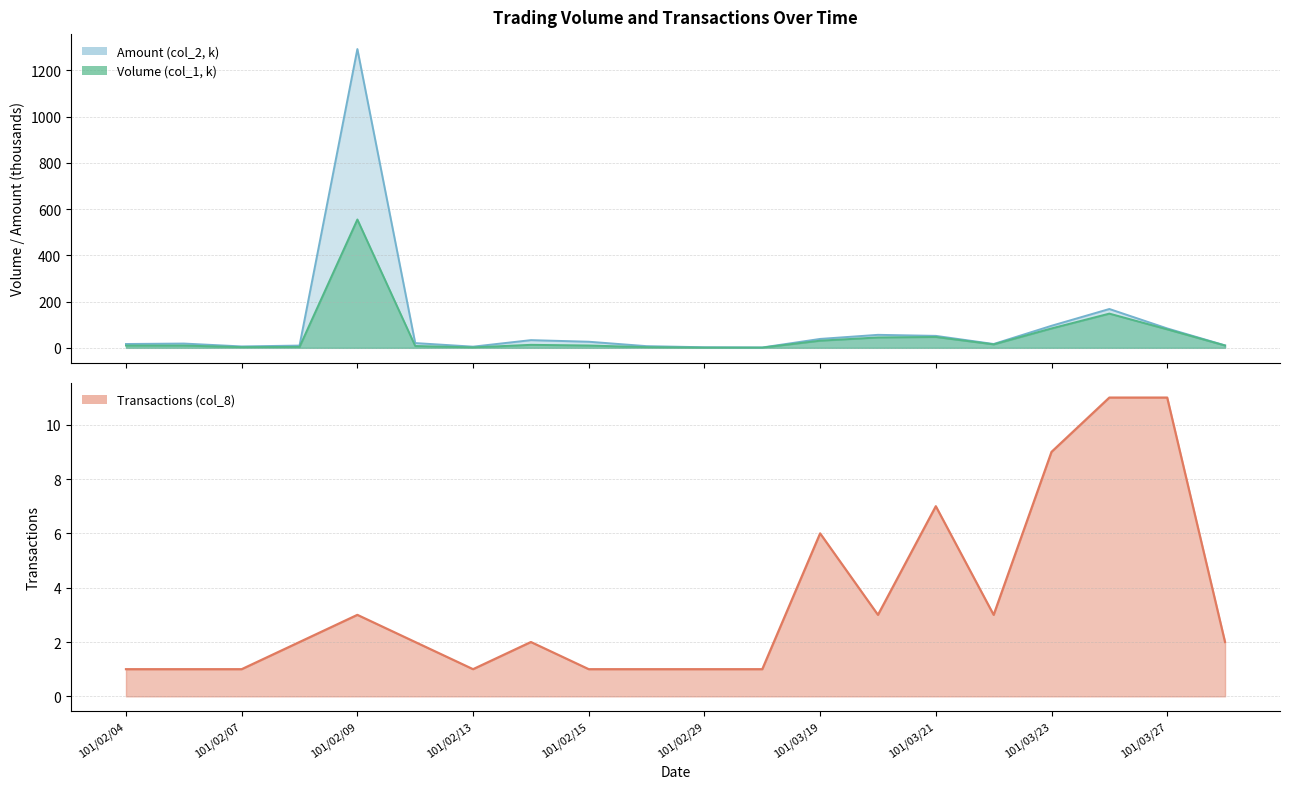

List the labels in order of Transactions (col_8) value, largest first.

101/03/26, 101/03/27, 101/03/23, 101/03/21, 101/03/19, 101/02/09, 101/03/20, 101/03/22, 101/02/08, 101/02/10, 101/02/14, 101/03/28, 101/02/04, 101/02/06, 101/02/07, 101/02/13, 101/02/15, 101/02/17, 101/02/29, 101/03/16